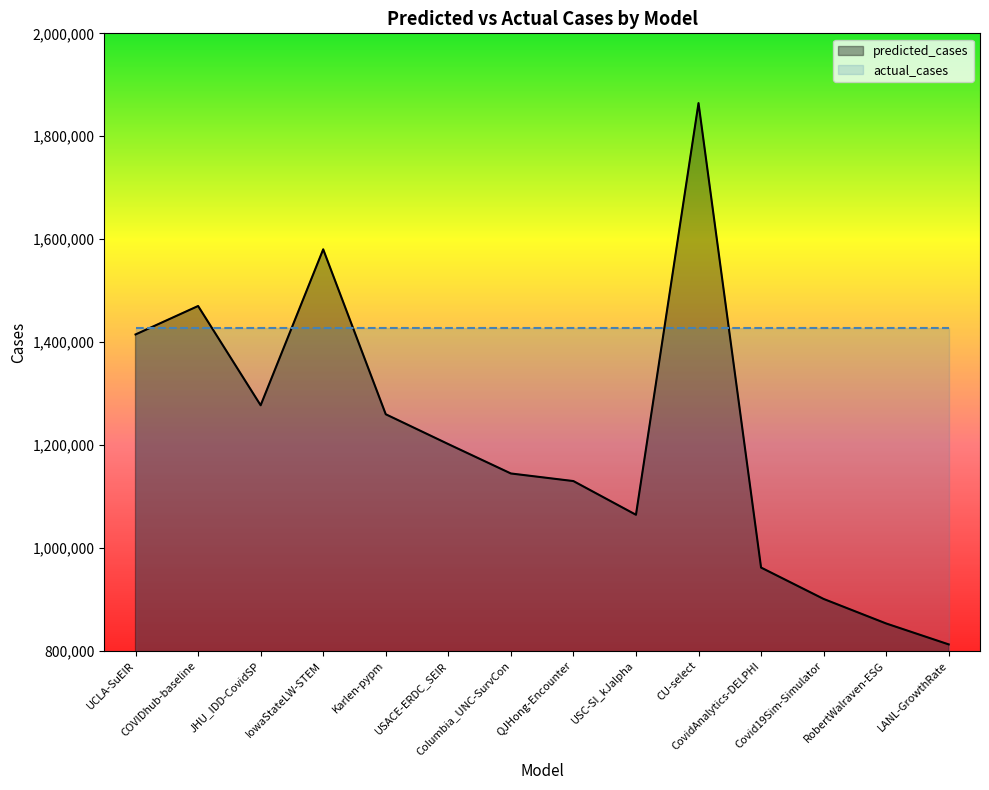

What is the smallest value displayed?

812510.7